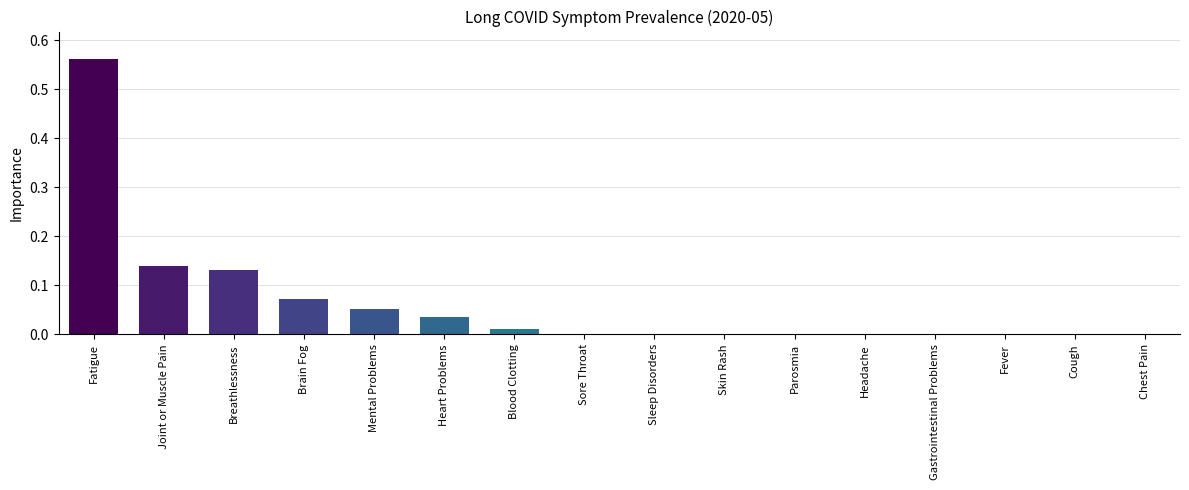

The value at Gastrointestinal Problems is -0.3. True or false?

False